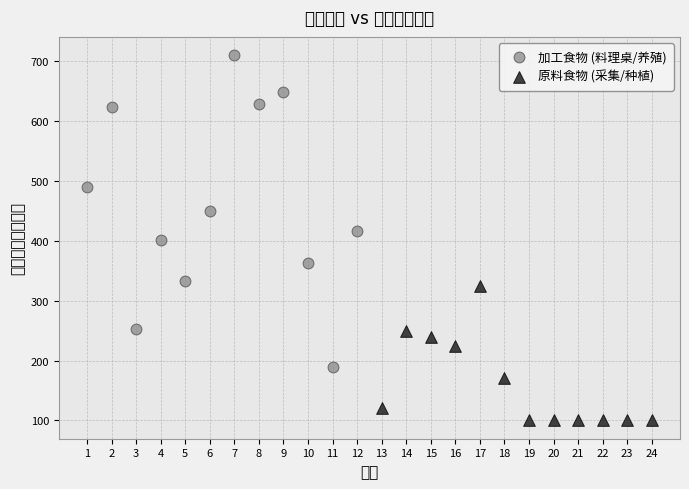

What are all the series names shown in the legend?

加工食物 (料理桌/养殖), 原料食物 (采集/种植)